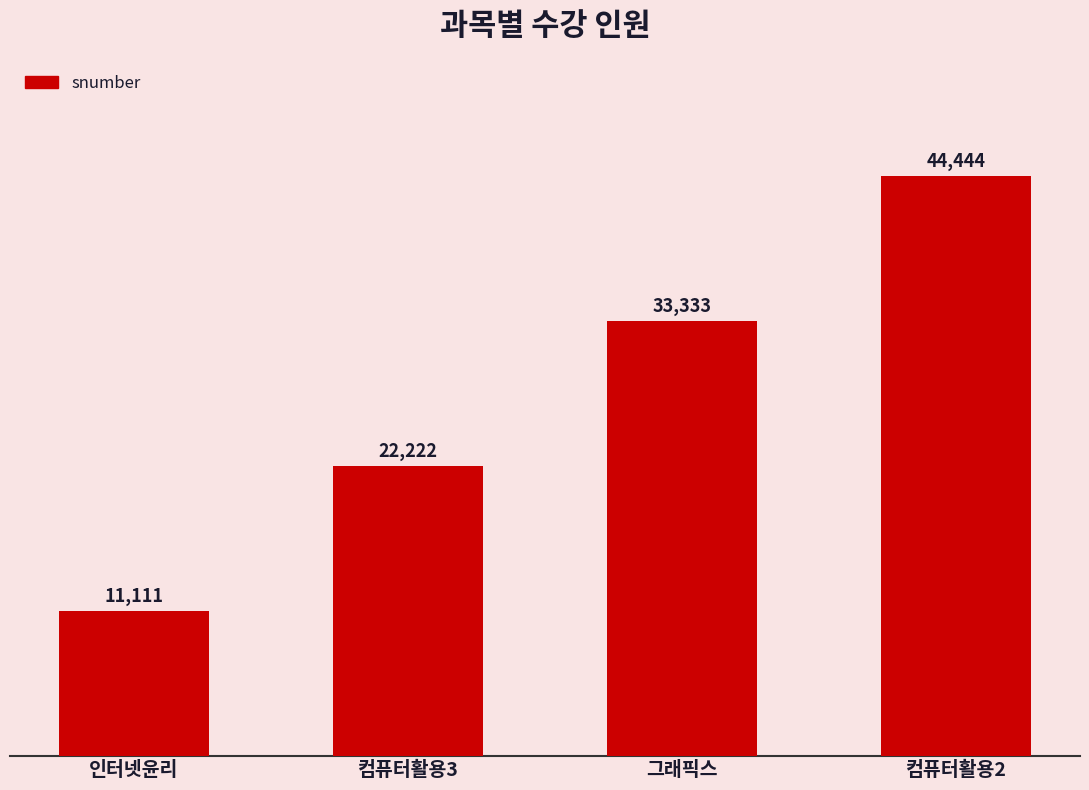

What is the sum of all values?

111110